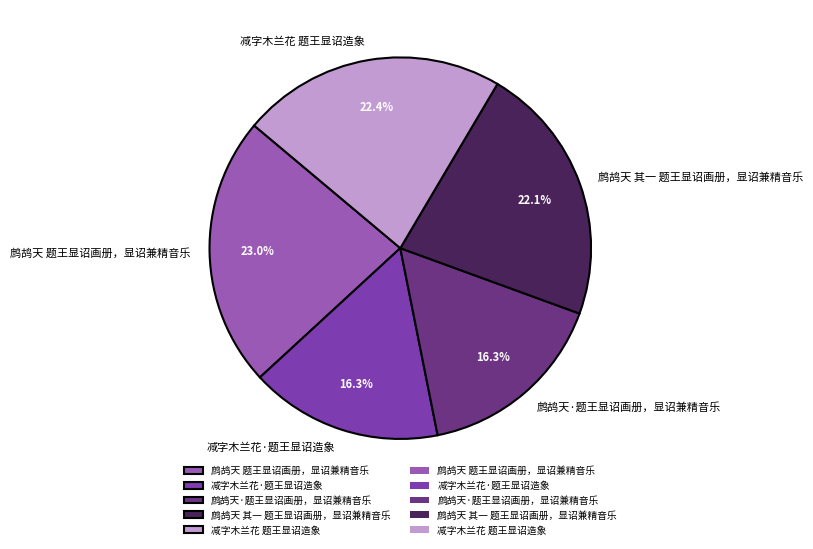

Which slice is the largest?

鹧鸪天 题王显诏画册，显诏兼精音乐